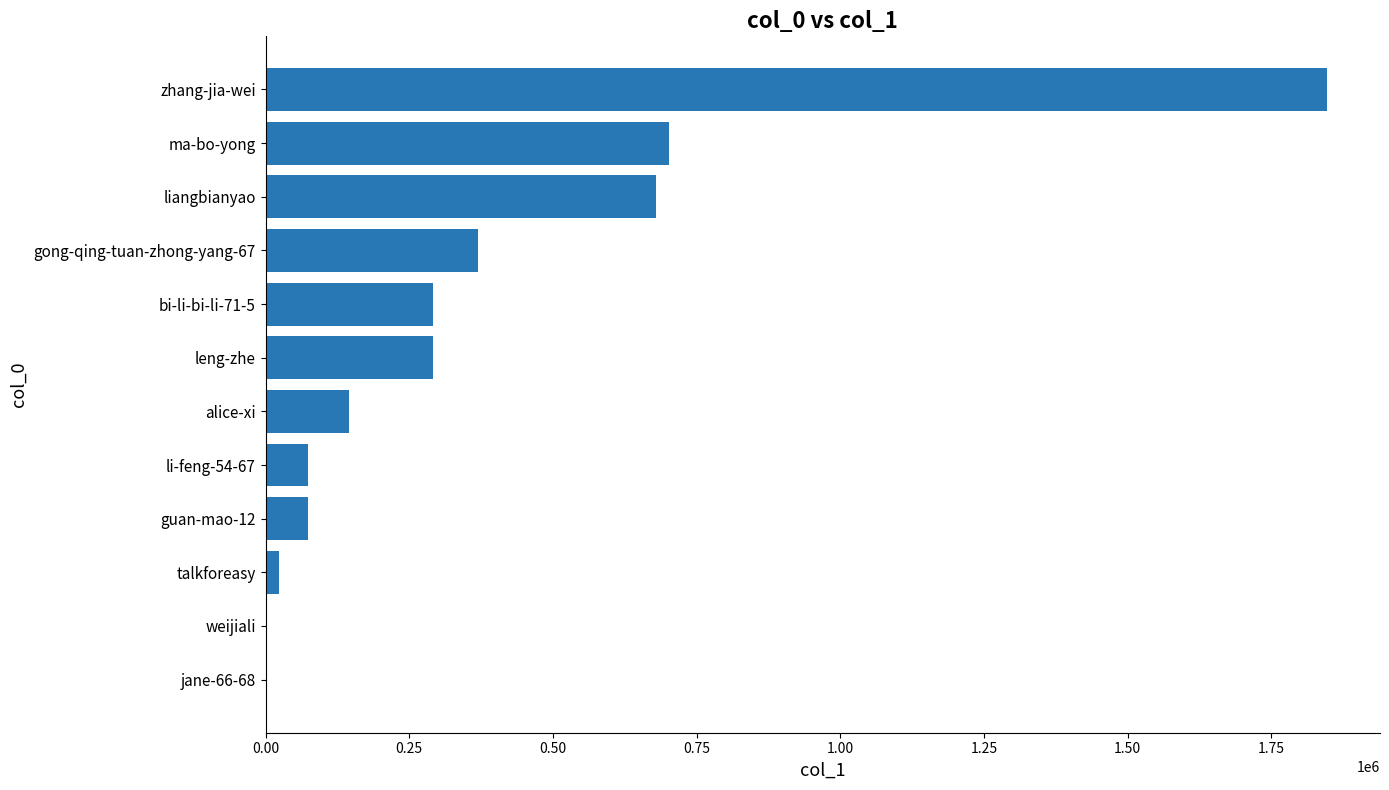

Which label corresponds to the largest value in the chart?

zhang-jia-wei